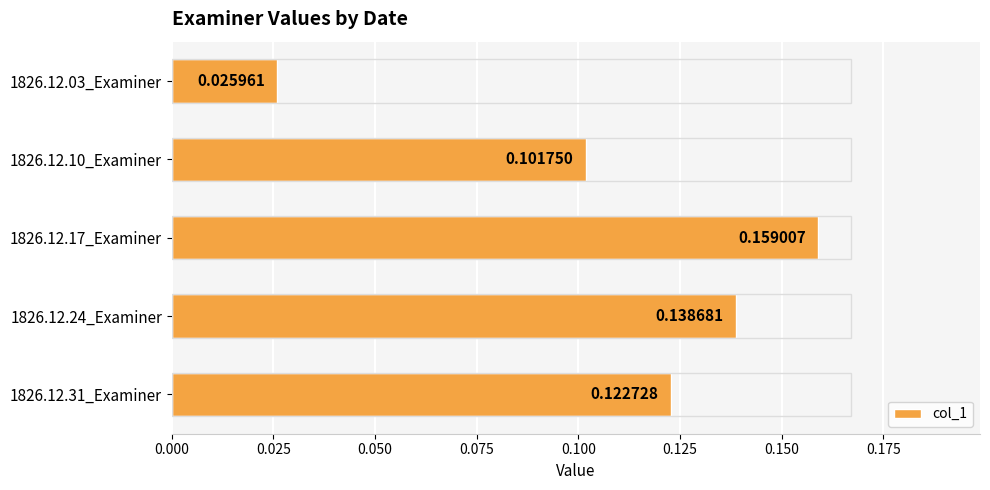

How many bars are there in total?

5